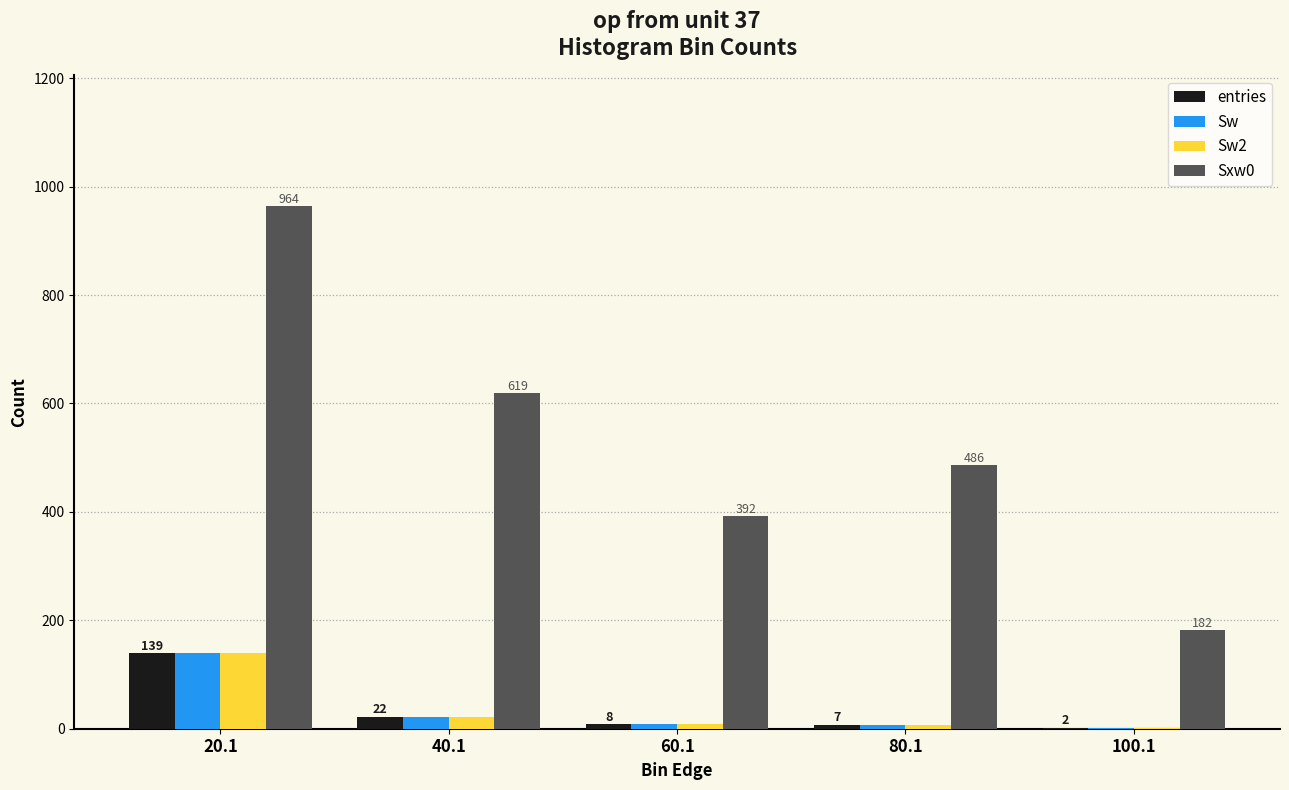

What is the difference between the Sxw0 values at 20.1 and 80.1?

478